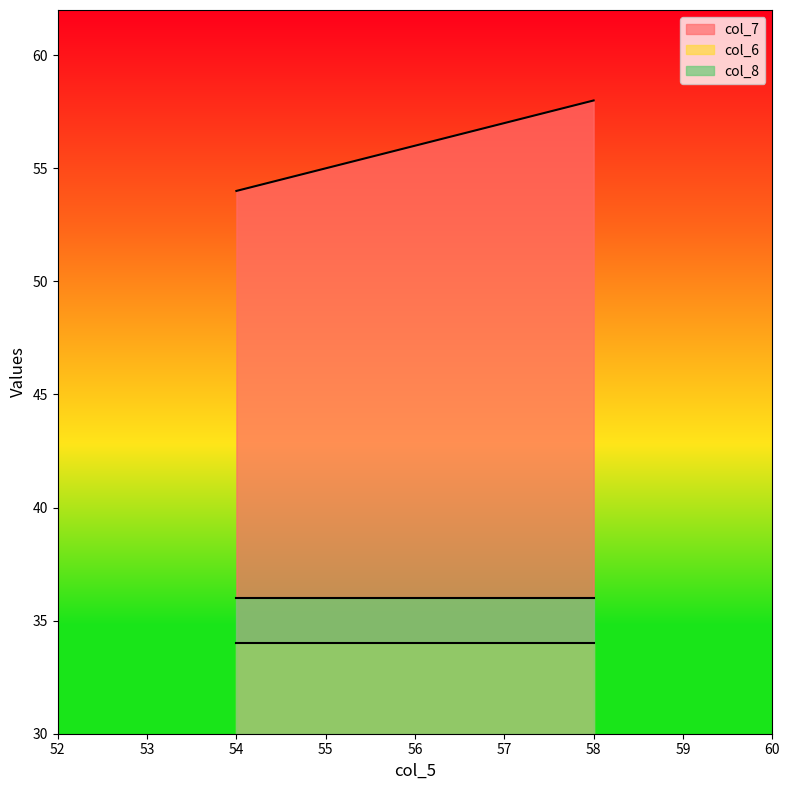

At how many categories does at least one series exceed 38?

5